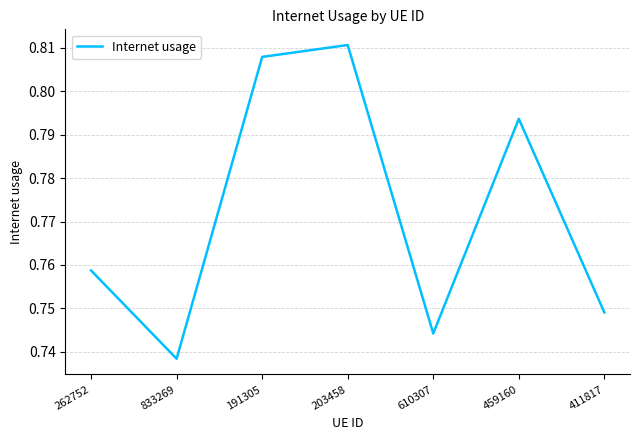

What position from the left is 411817?

7